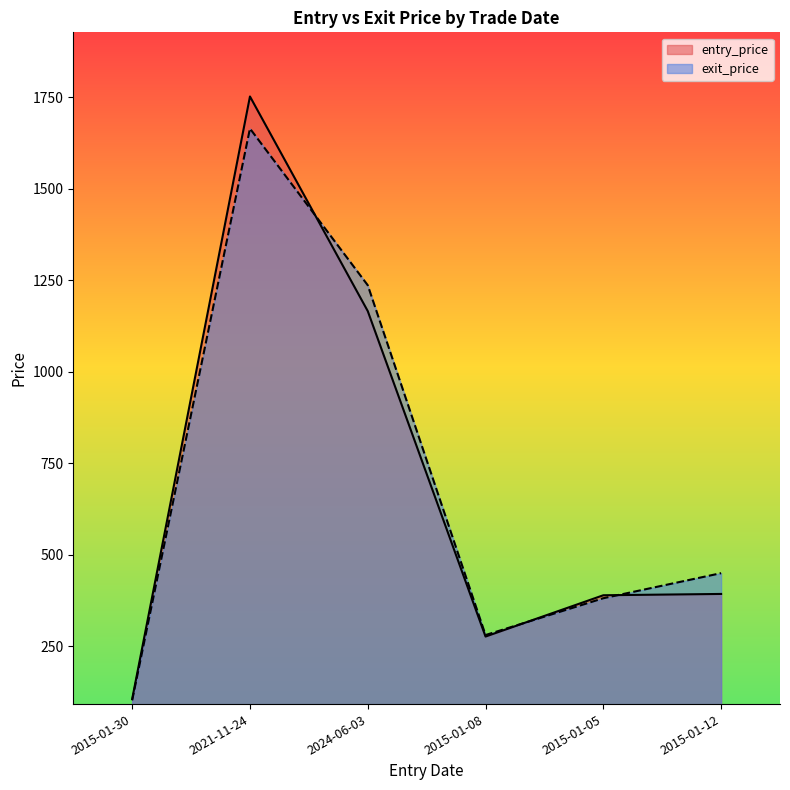

Which series has the largest range (max minus min)?

entry_price